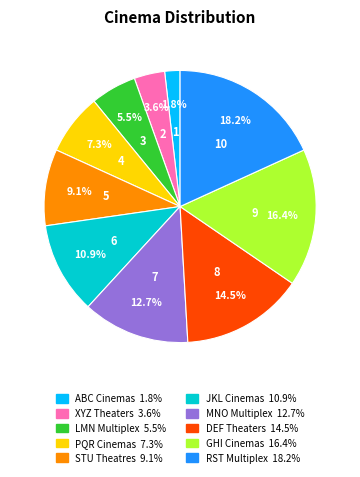

Does ABC Cinemas represent more than half of the total?

No